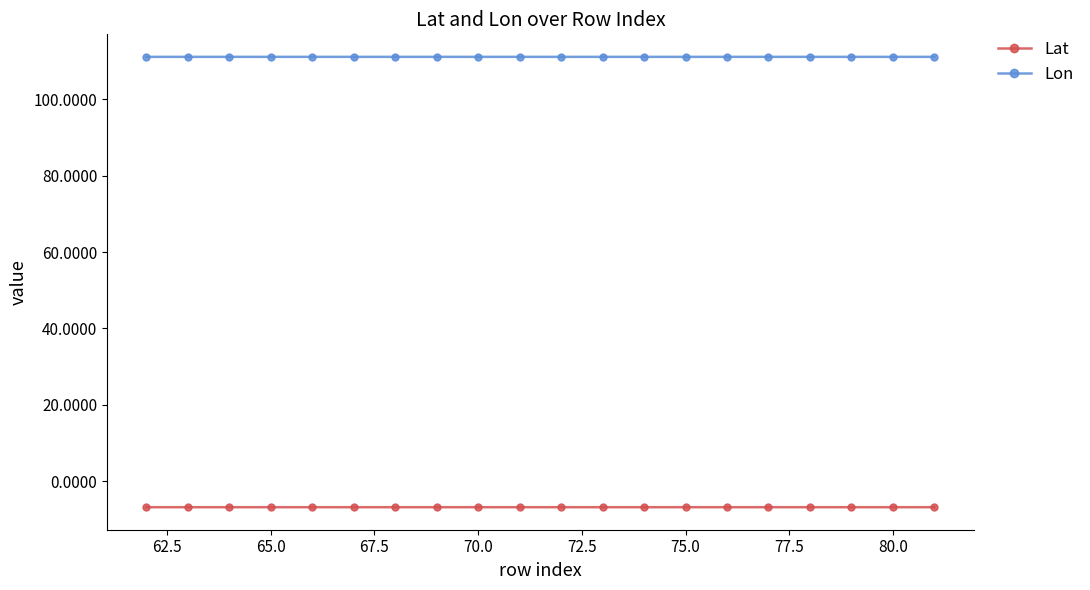

What is the maximum value shown in the chart?

111.0